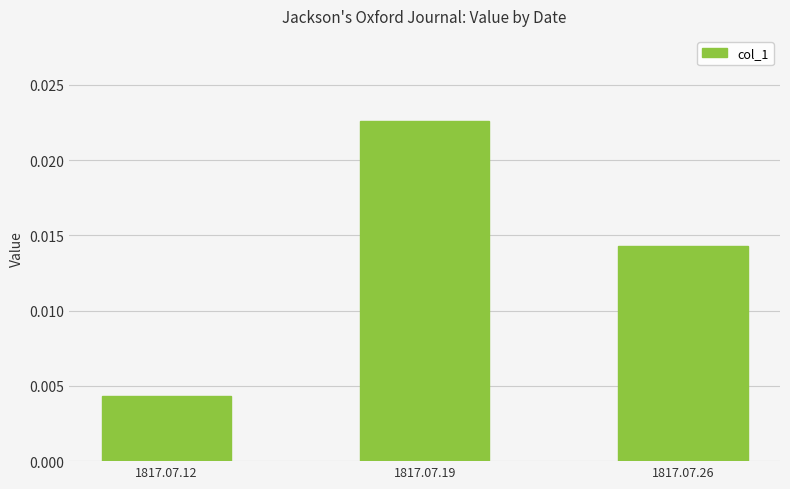

Does the chart contain any negative values?

No